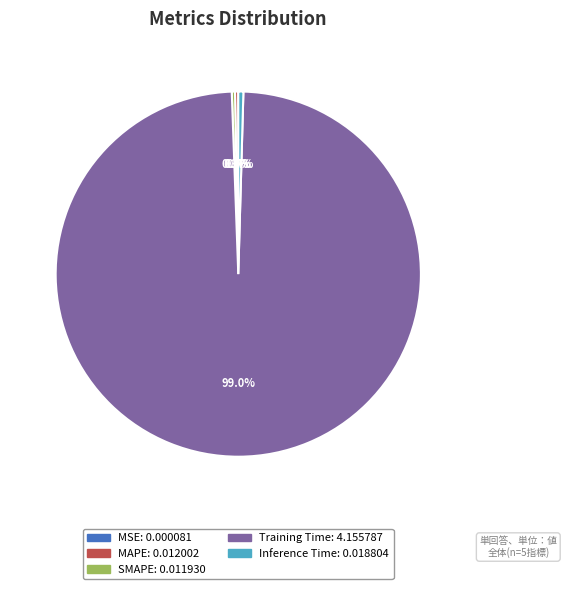

Which slice represents more than half of the pie?

Training Time